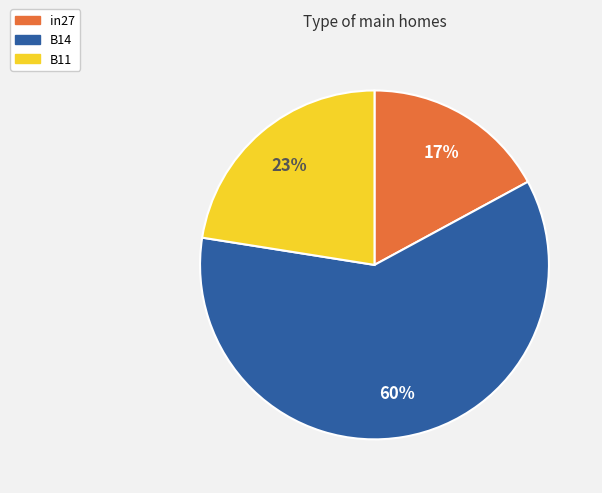

Rank the categories by value from highest to lowest.

B14, B11, in27